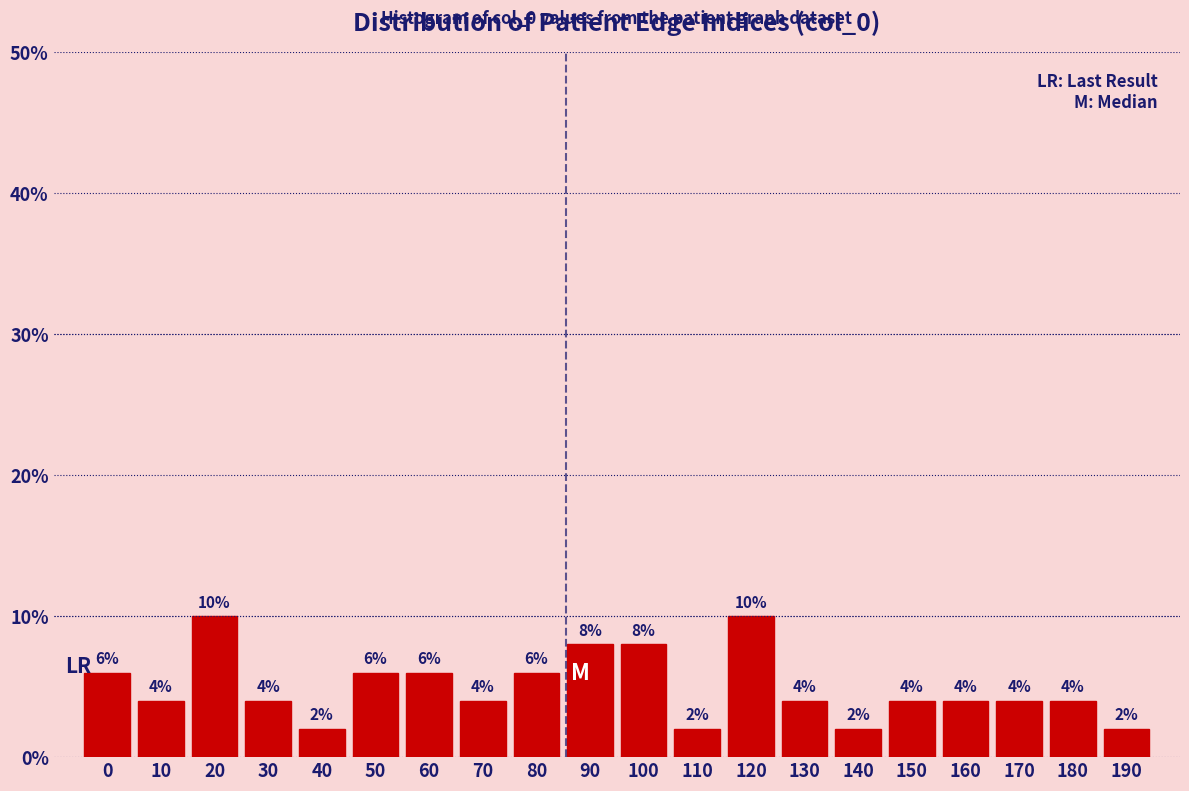

Reading right to left, transcribe all the data shown in this chart.

190=2	180=4	170=4	160=4	150=4	140=2	130=4	120=10	110=2	100=8	90=8	80=6	70=4	60=6	50=6	40=2	30=4	20=10	10=4	0=6